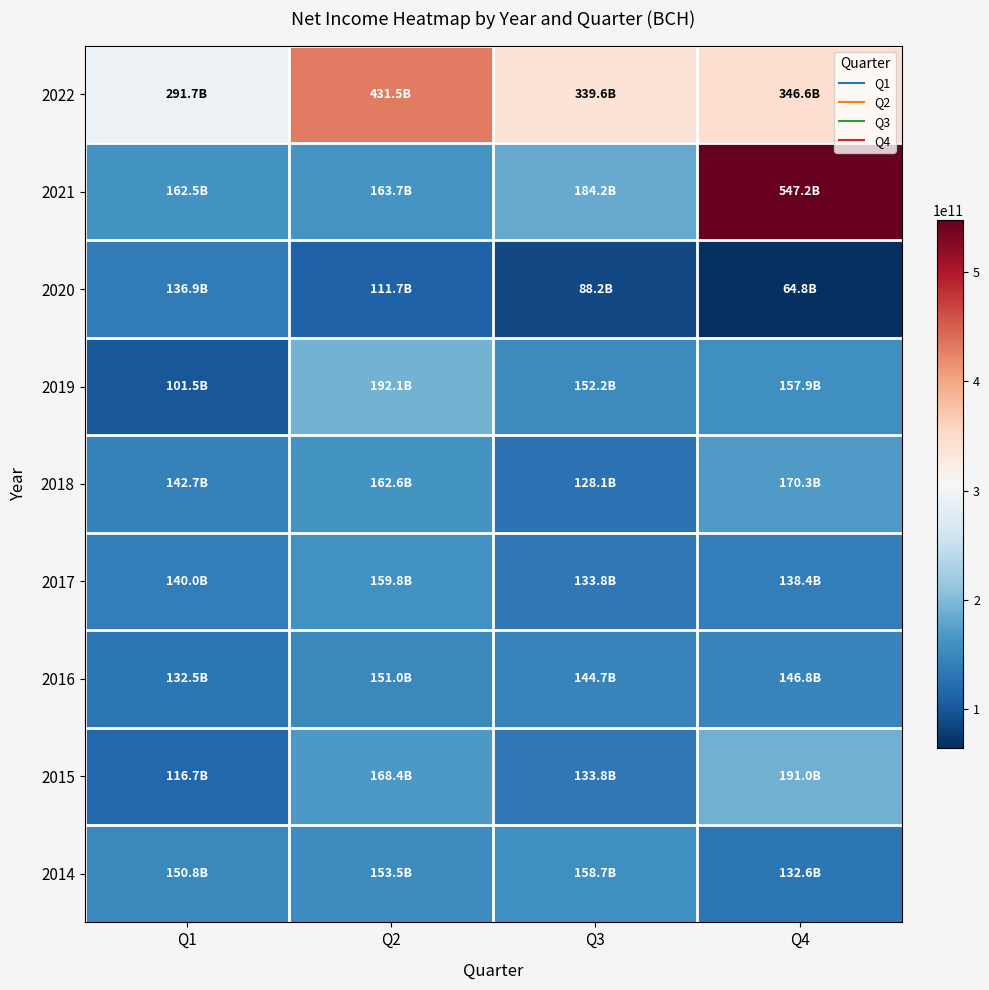

Reading left to right, transcribe all the data shown in this chart.

2022: Q1=291727000000	Q2=431522000000	Q3=339574000000	Q4=346610000000
2021: Q1=162492000000	Q2=163725000000	Q3=184235000000	Q4=547212000000
2020: Q1=136882000000	Q2=111703000000	Q3=88238000000	Q4=64806000000
2019: Q1=101537000000	Q2=192126000000	Q3=152200000000	Q4=157881000000
2018: Q1=142651000000	Q2=162563000000	Q3=128136000000	Q4=170283000000
2017: Q1=139993000000	Q2=159818000000	Q3=133849000000	Q4=138420000000
2016: Q1=132527000000	Q2=150985000000	Q3=144703000000	Q4=146836000000
2015: Q1=116715000000	Q2=168382000000	Q3=133800000000	Q4=191006000000
2014: Q1=150750000000	Q2=153479000000	Q3=158718000000	Q4=132571000000